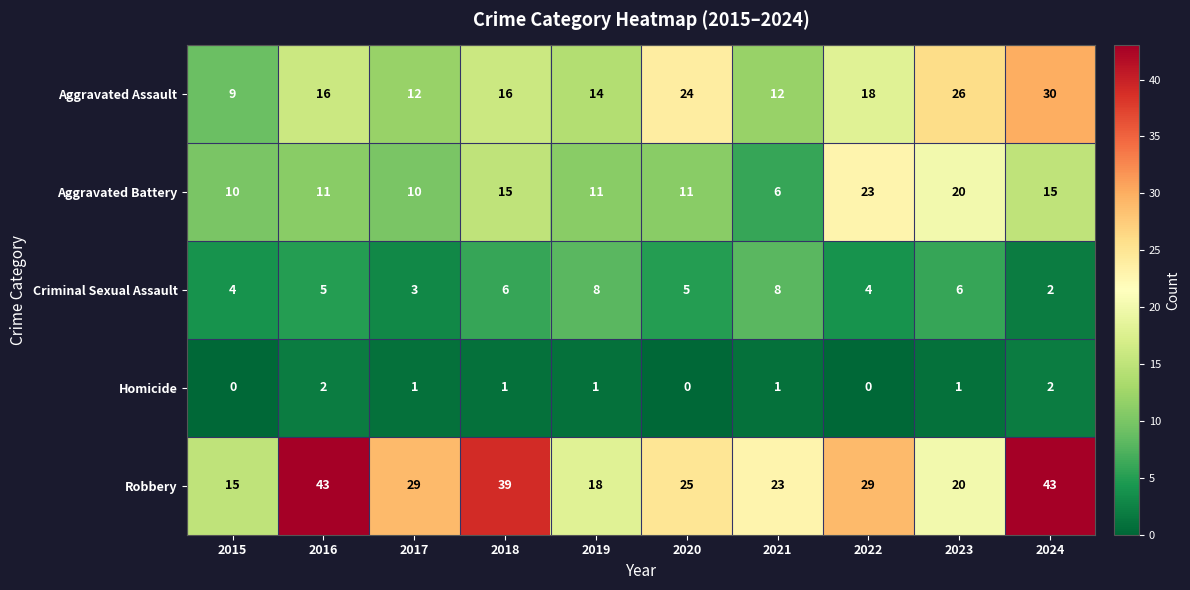

At which category is the sum across all series the highest?

2024